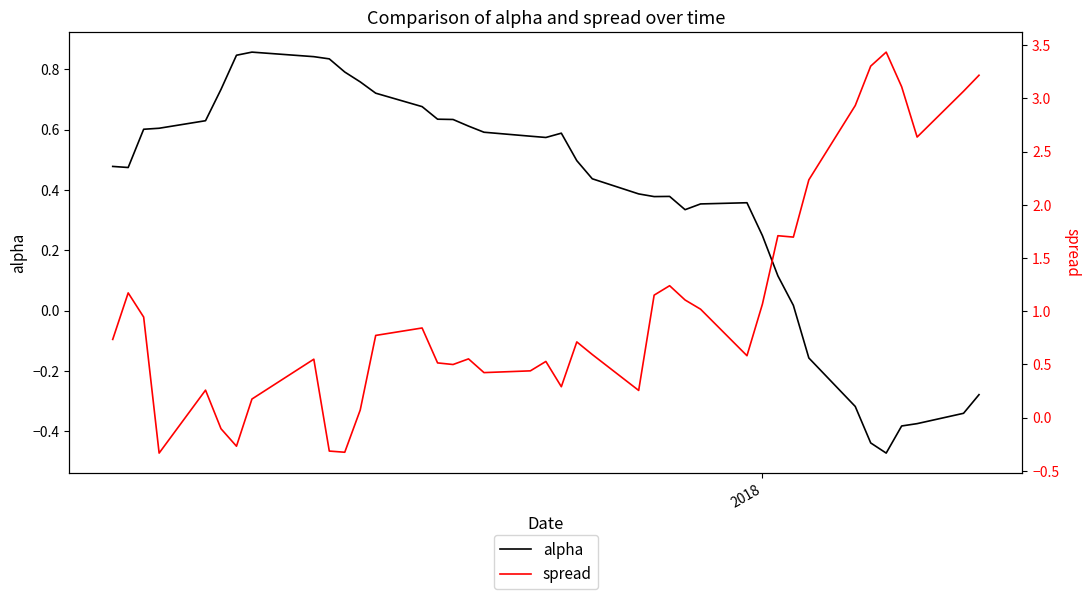

Which series ends up on top after the final intersection of alpha and spread?

spread